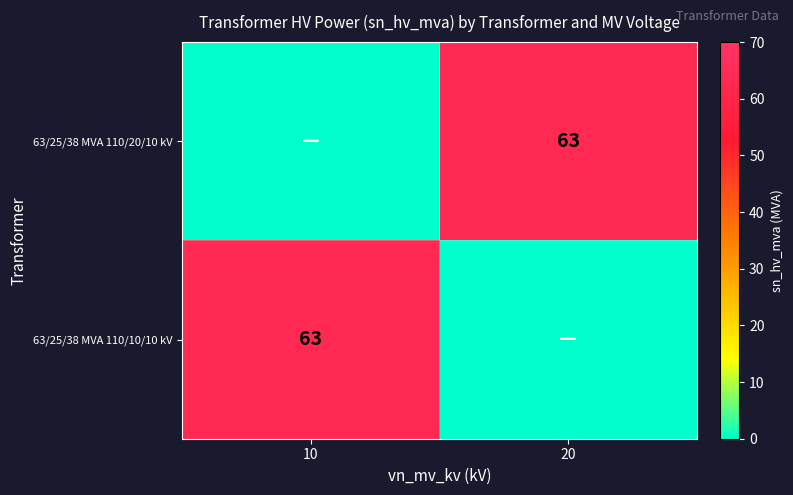

Is it true that 63/25/38 MVA 110/10/10 kV equals 63 at 10?

True